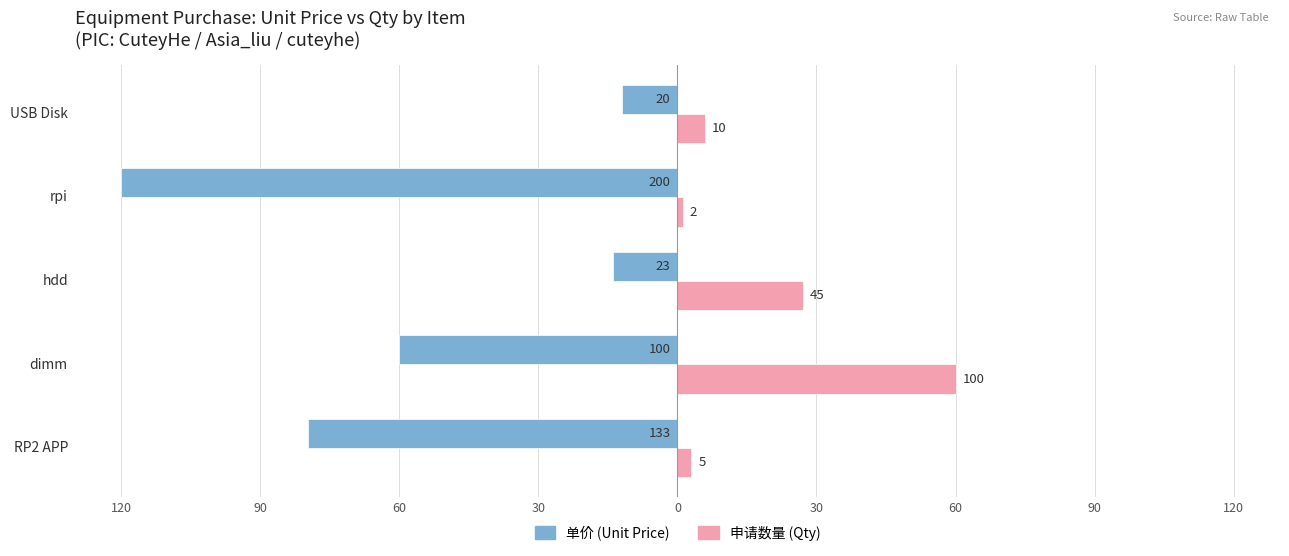

What are all the series names shown in the legend?

单价 (Unit Price), 申请数量 (Qty)